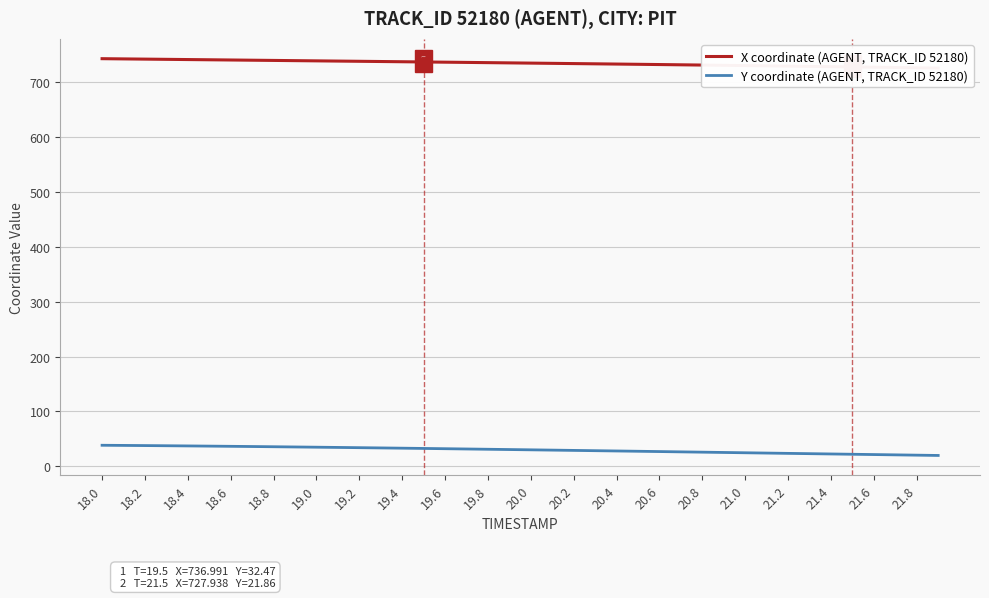

Which series contains the highest Y value?

X coordinate (AGENT, TRACK_ID 52180)